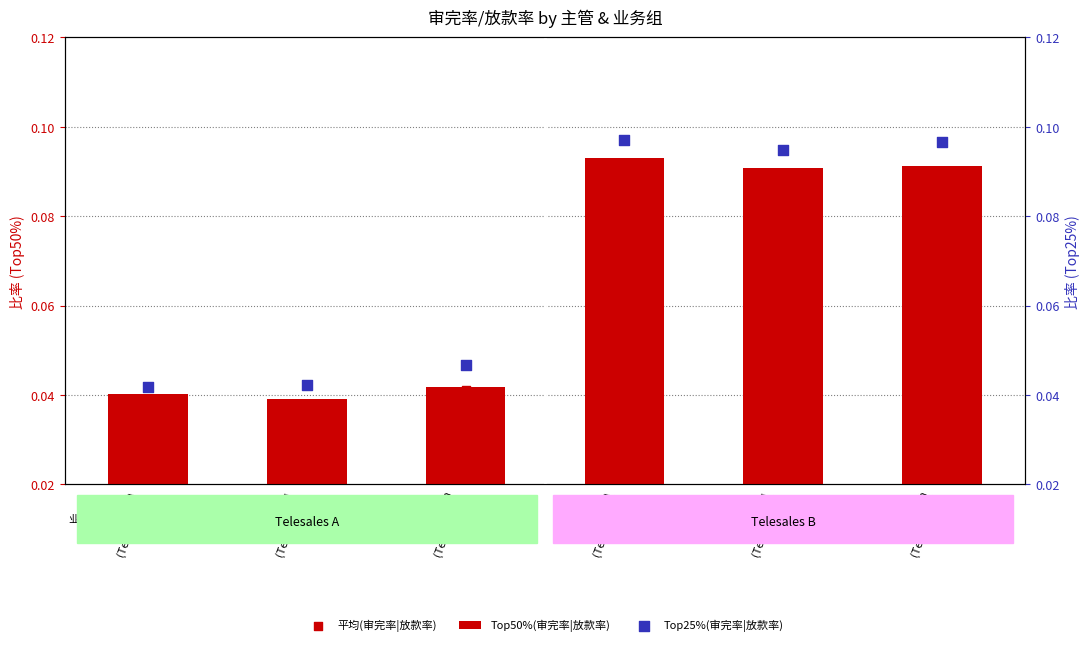

At which category is the sum across all series the highest?

Emotia
(Telesales B)